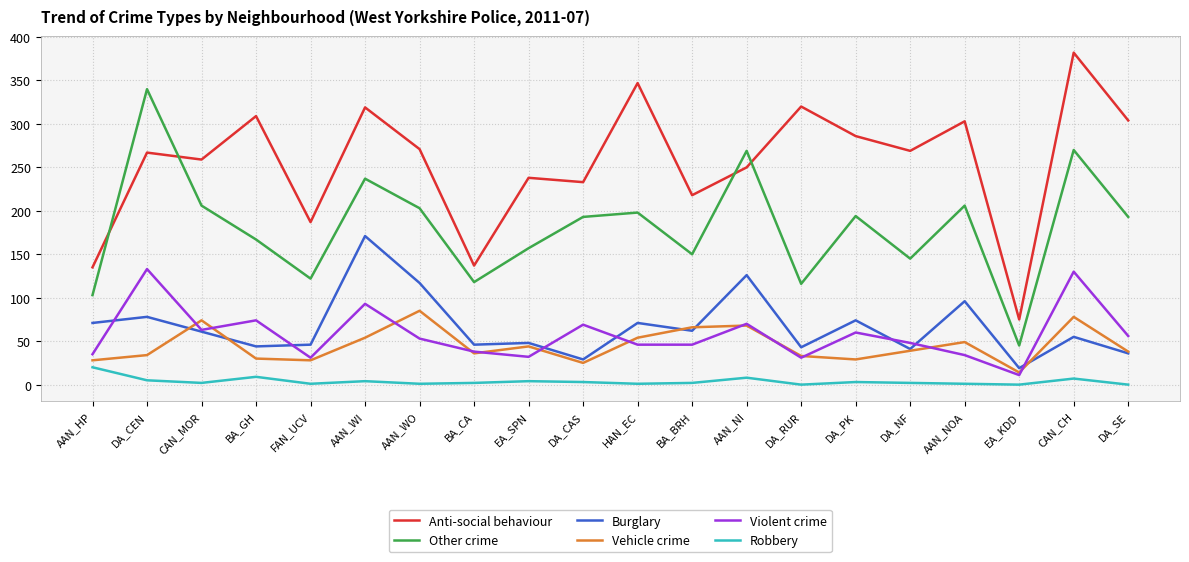

True or false: Vehicle crime has a value of 76 at AAN_WI.

False